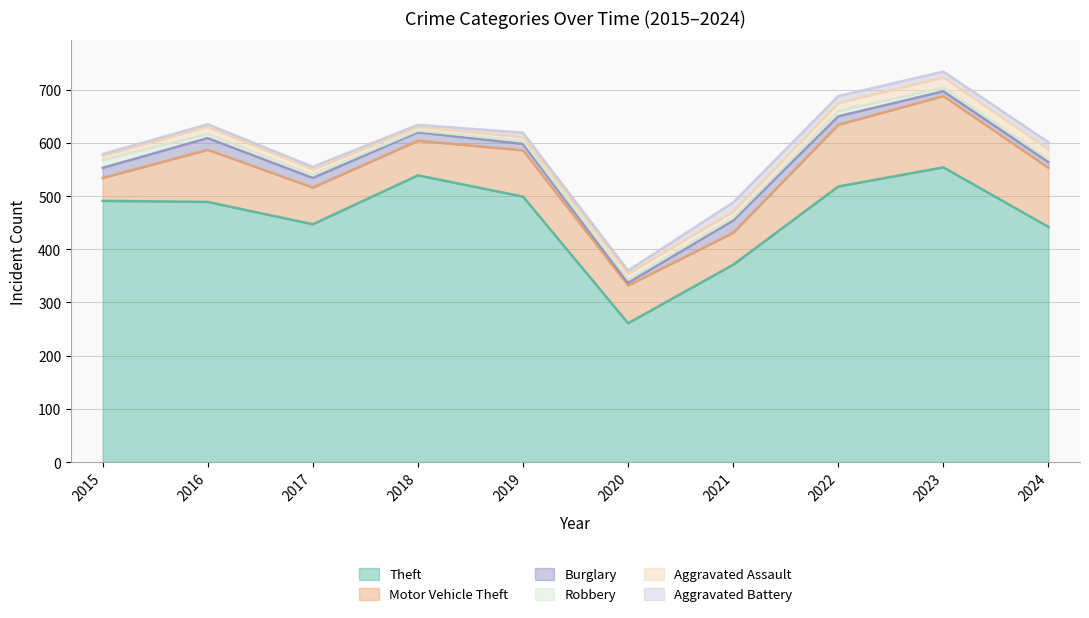

What is the approximate value of Theft at 2015?

491